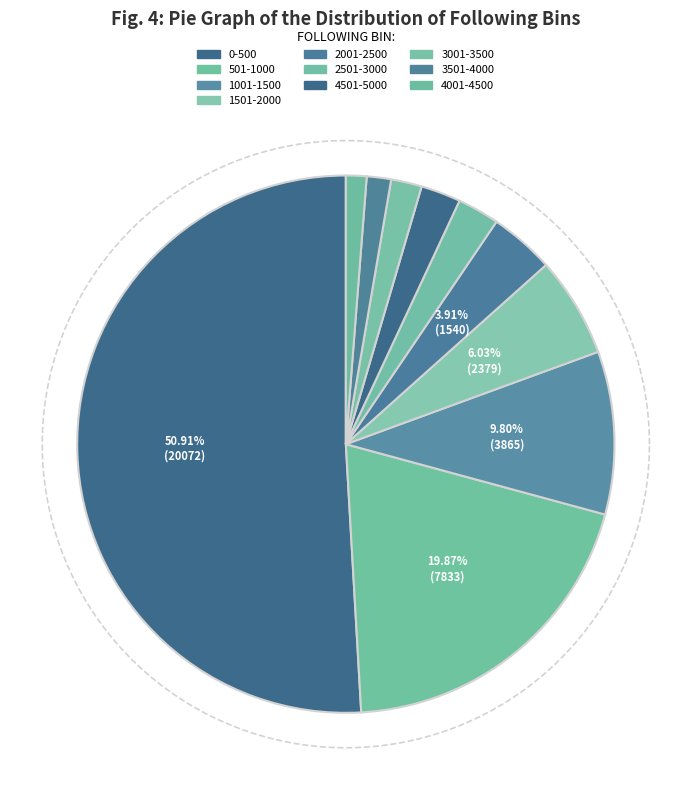

How many slices are in this pie chart?

10